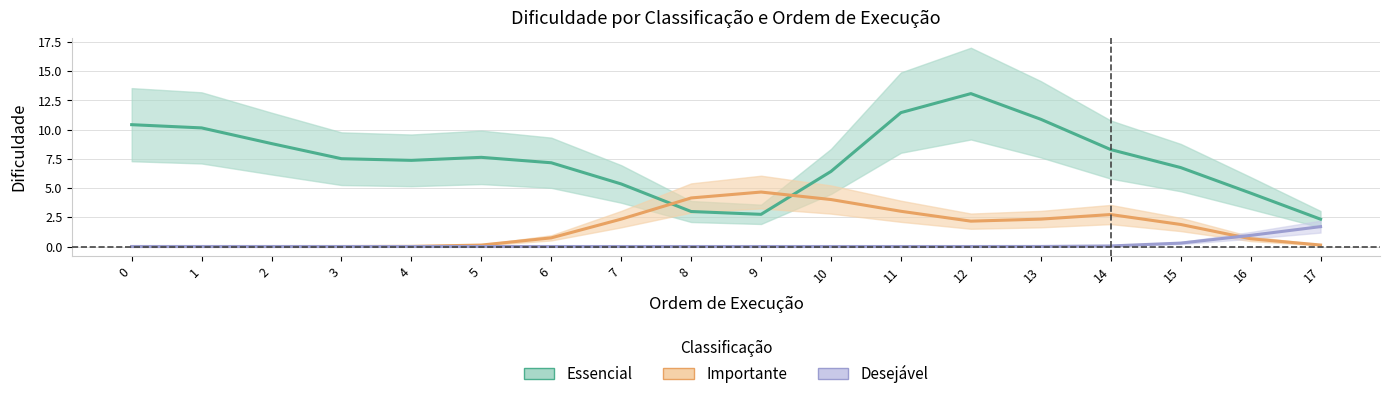

Does the chart display data point markers on the line(s)?

No